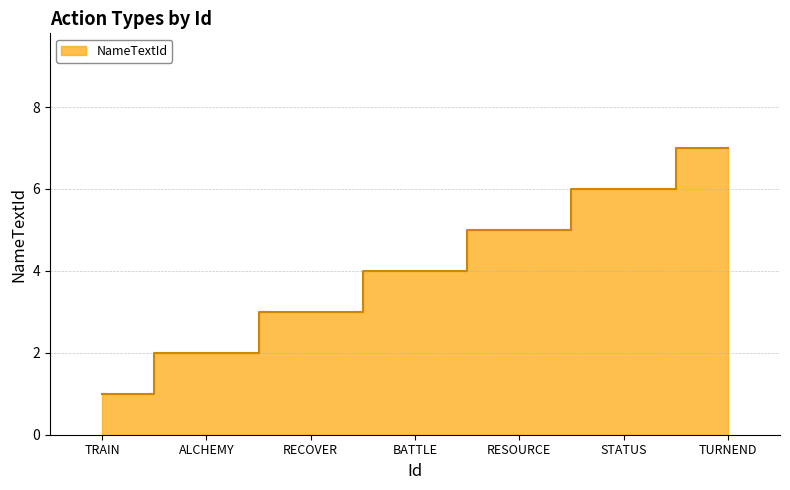

List the labels in order of value, largest first.

TURNEND, STATUS, RESOURCE, BATTLE, RECOVER, ALCHEMY, TRAIN